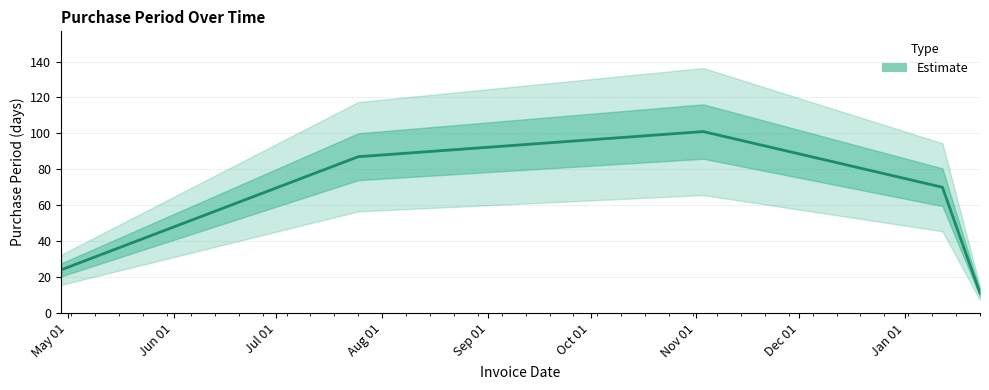

What is the minimum value shown in the chart?

11